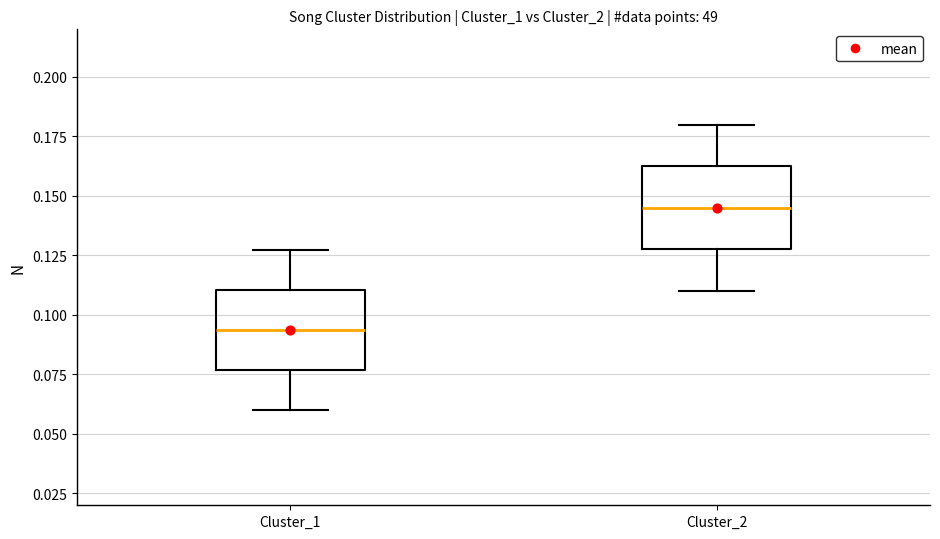

Reading left to right, transcribe this box plot: for each box, give where its median line is, the range the box spans, and where its two whiskers end, as read against the y-axis. The values are not printed on the chart, so give them approximately, as read against the axis.

Cluster_1: median 0.095, box 0.075 to 0.110, whiskers 0.060 to 0.125
Cluster_2: median 0.145, box 0.130 to 0.165, whiskers 0.110 to 0.180